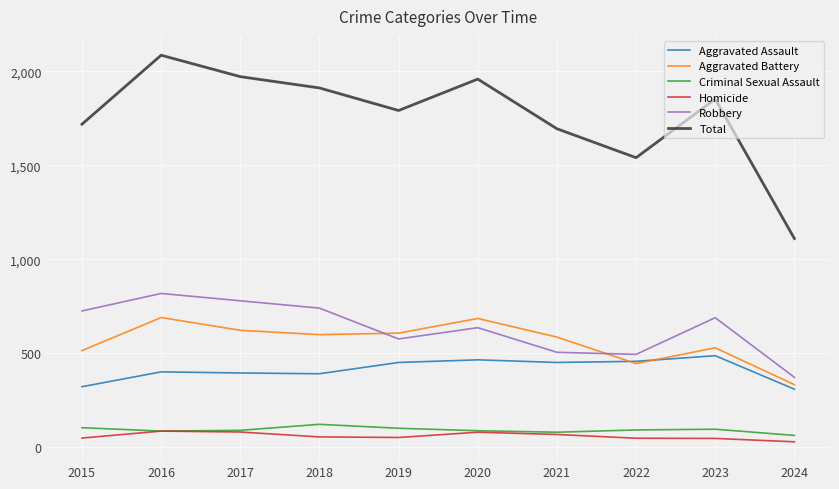

What is the sum of all Total values?

17640